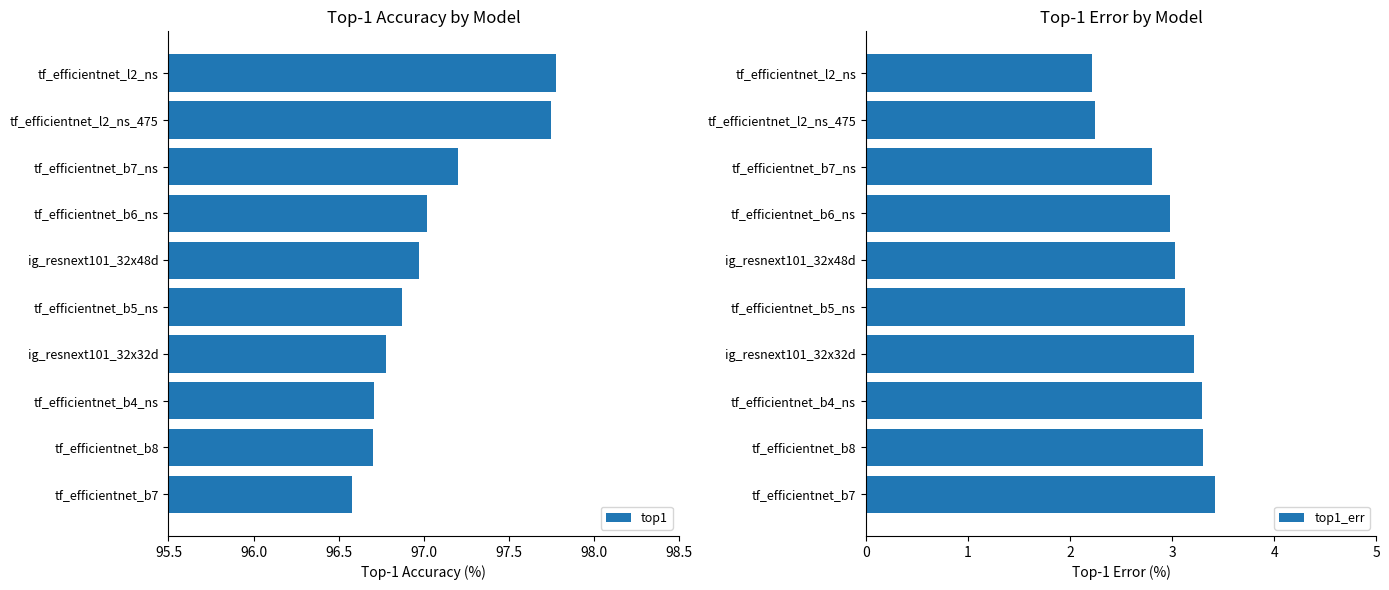

What is the sum of the top1 values at tf_efficientnet_b4_ns and ig_resnext101_32x48d?

193.7